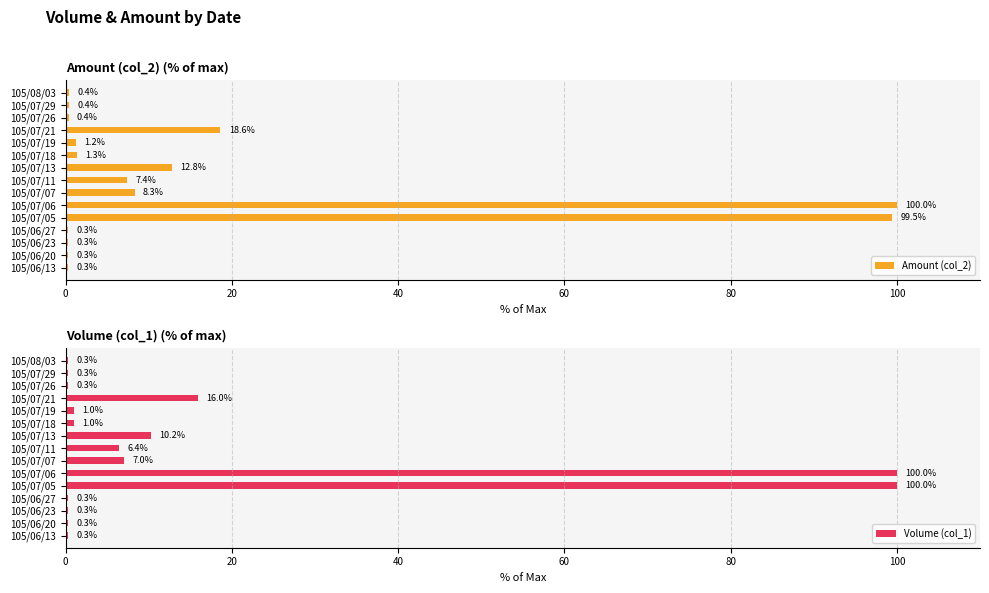

True or false: Amount (col_2) has a value of 0.3 at 105/06/27.

True